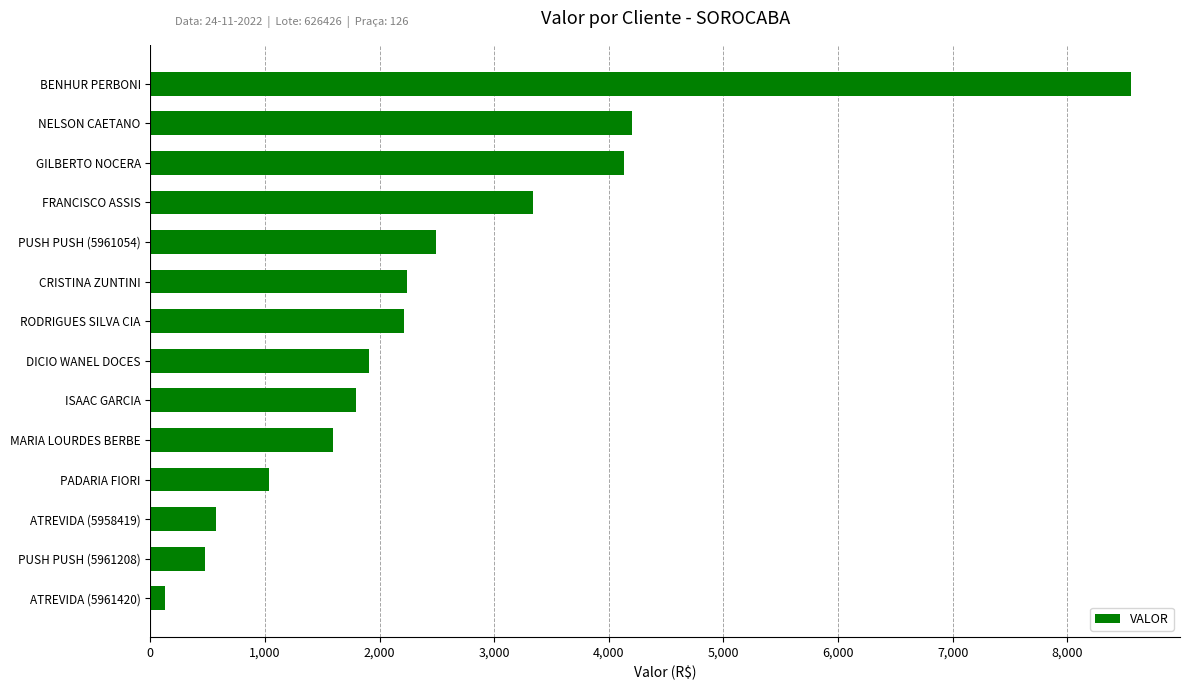

Between BENHUR PERBONI and ATREVIDA (5961420), which is larger?

BENHUR PERBONI